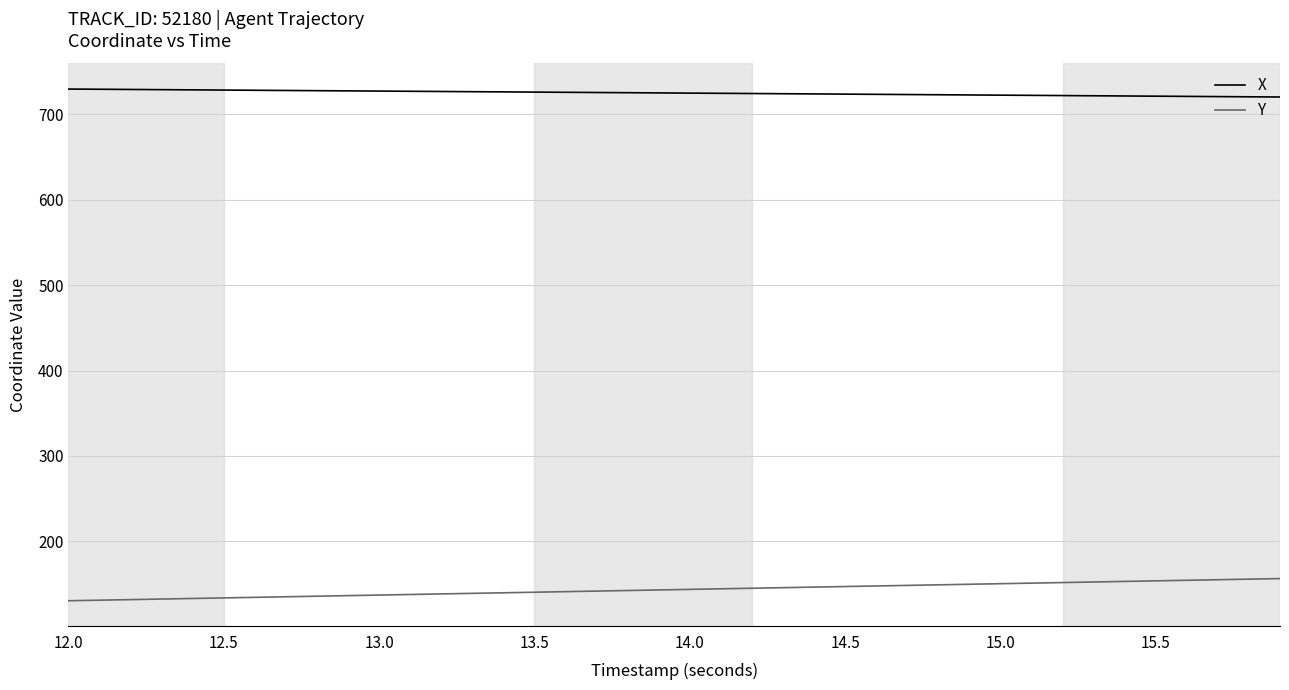

Which series has the largest total across all categories?

X